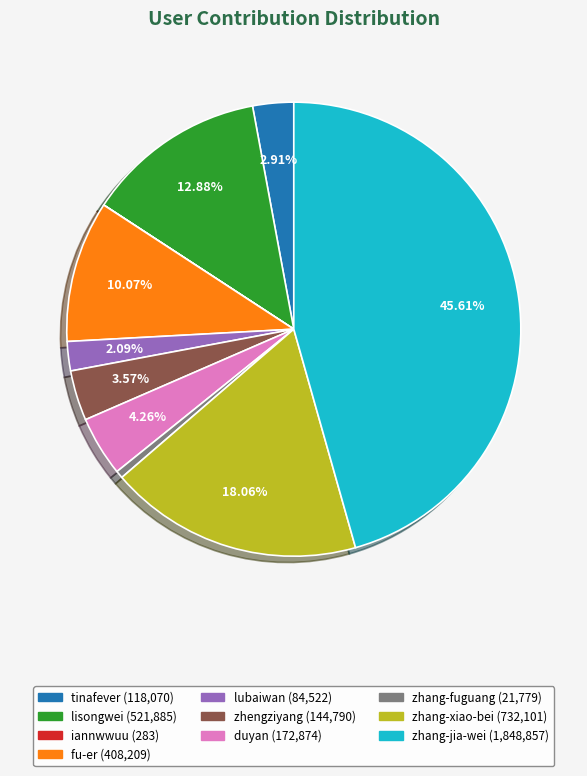

Do zhang-jia-wei and zhang-xiao-bei together represent more than half of the pie?

Yes